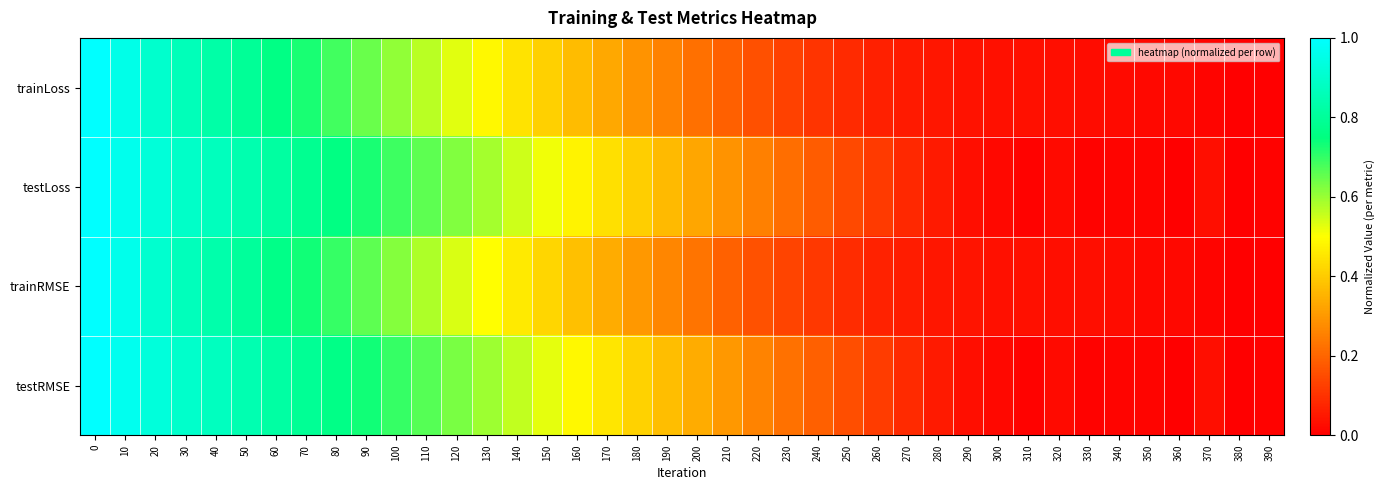

Which series has the largest range (max minus min)?

trainLoss